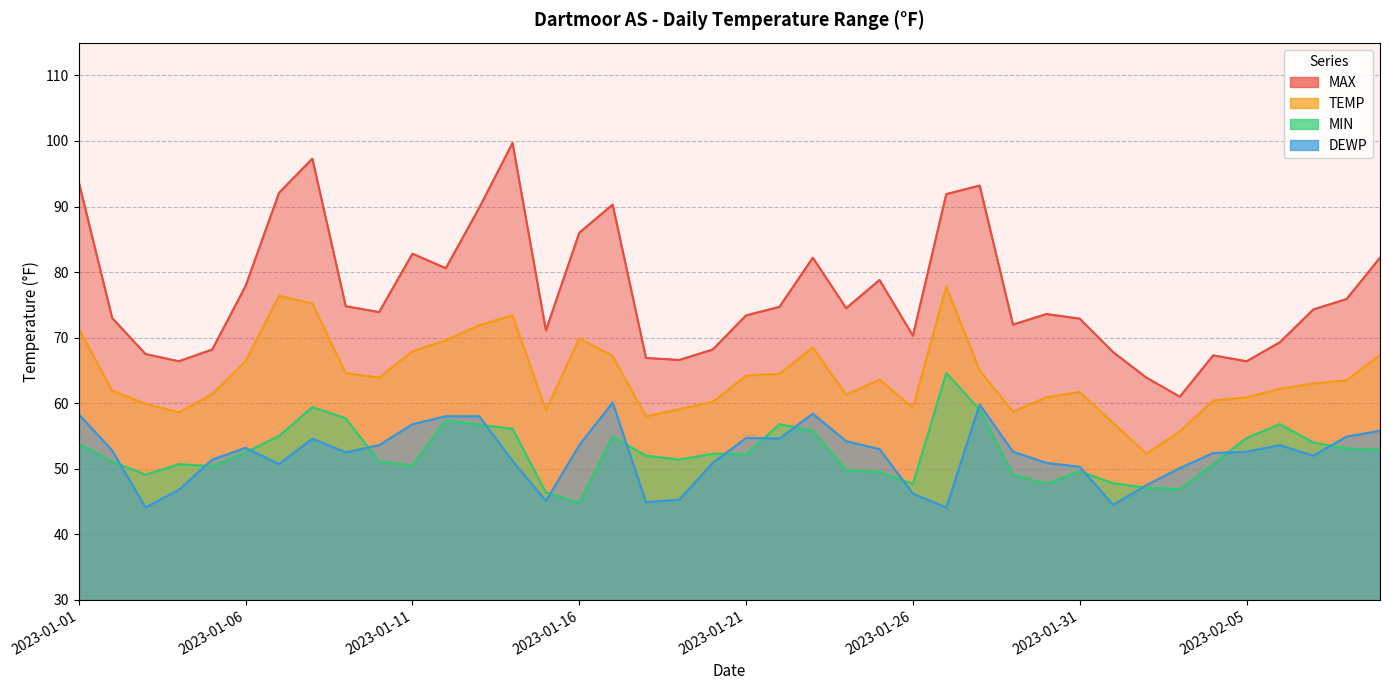

What is the label of the 5th point from the left?

2023-01-05